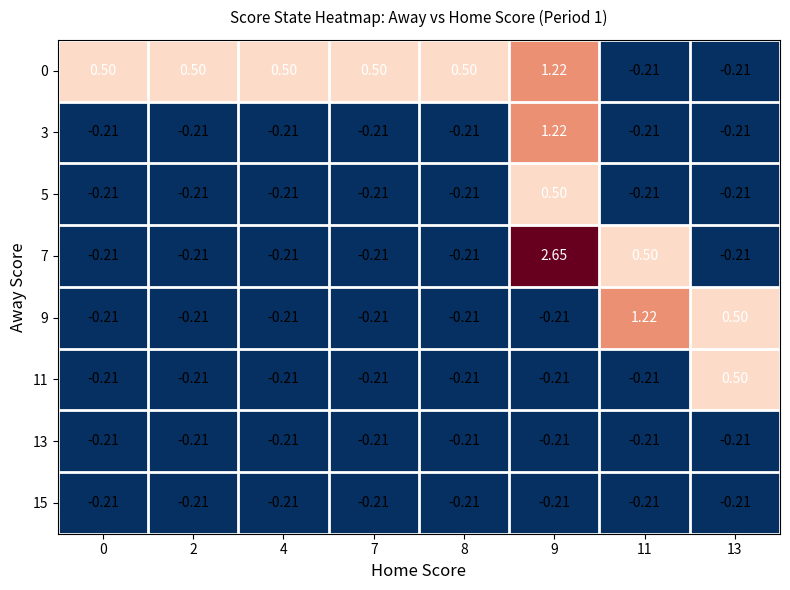

Which series has the largest total across all categories?

0